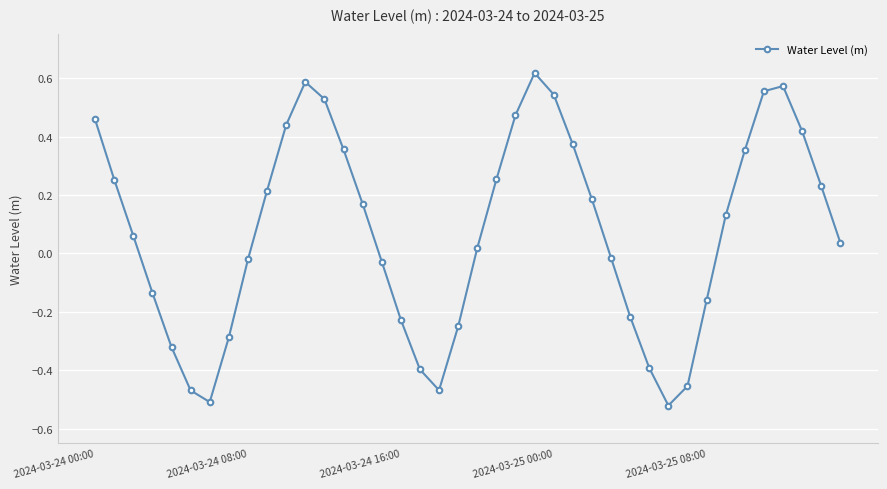

How many interior local valleys (lower than both neighbors) does the data have?

3